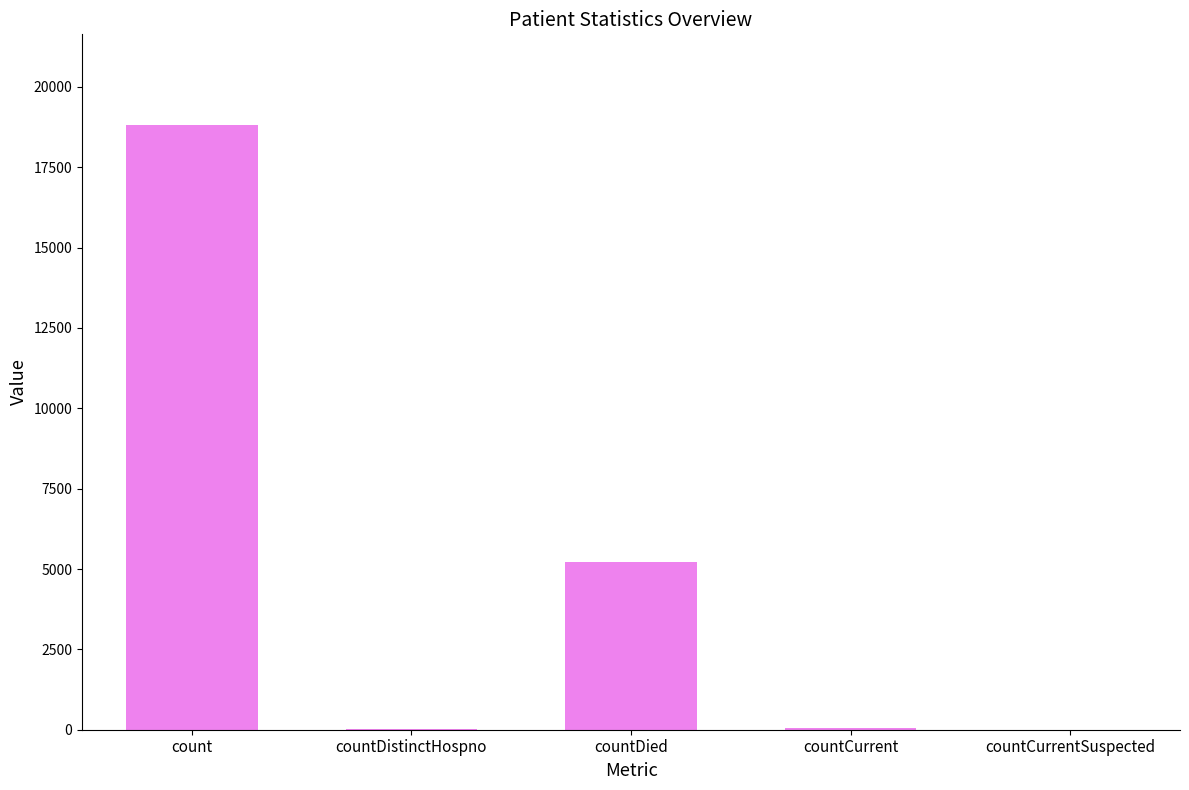

The chart shows a value of 18815 at count. True or false?

True